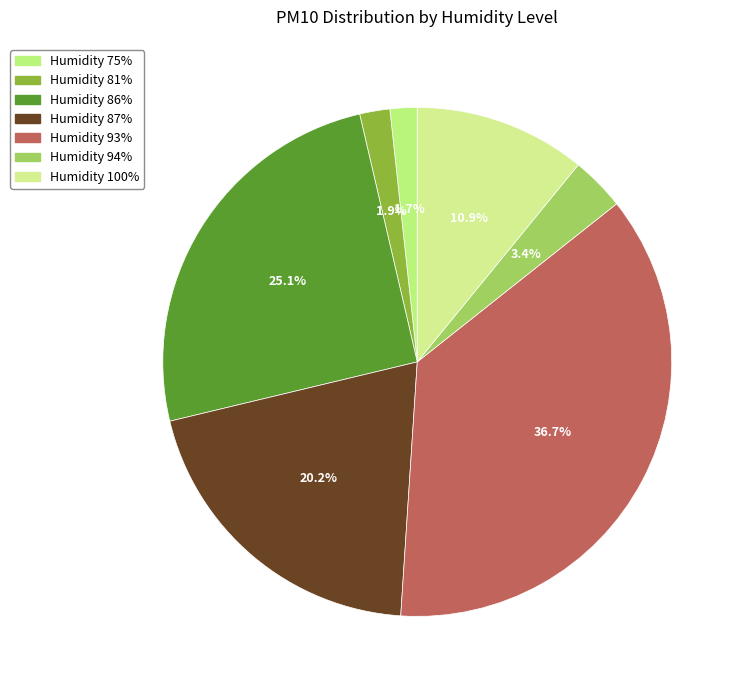

How many slices are in this pie chart?

7